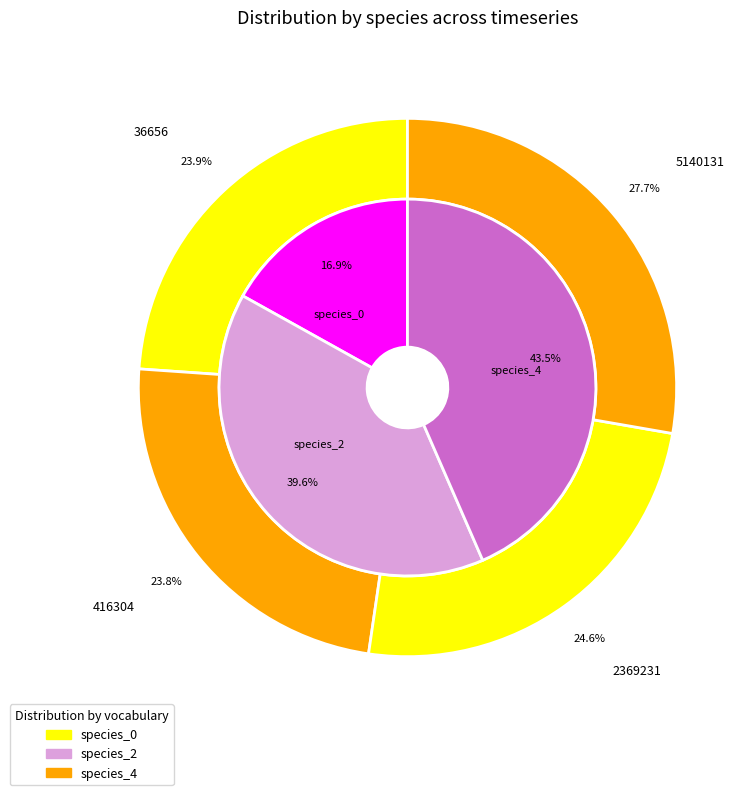

Does any single category account for the majority?

No